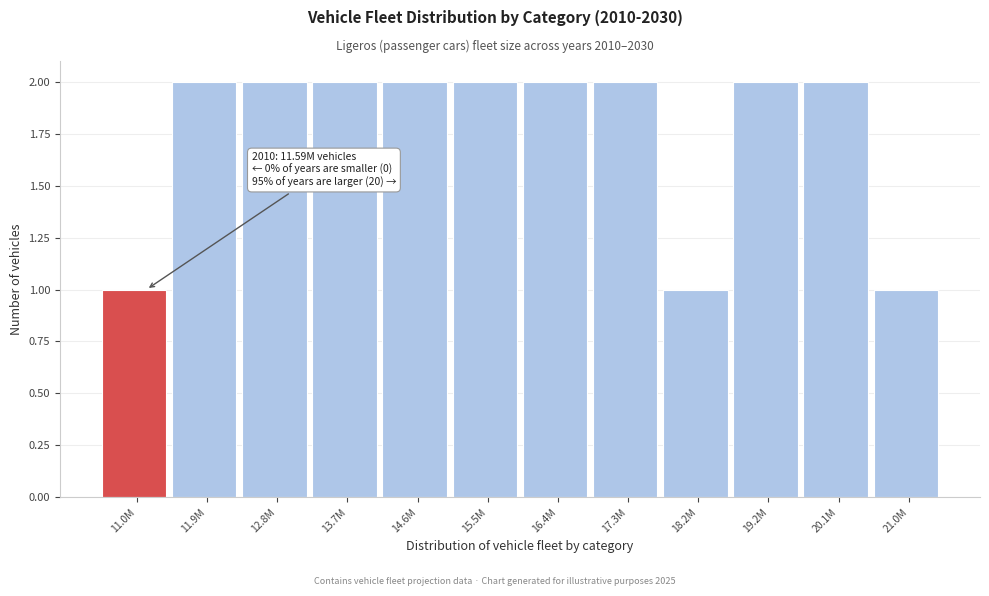

Reading right to left, extract all data points from this chart.

1	2	2	1	2	2	2	2	2	2	2	1